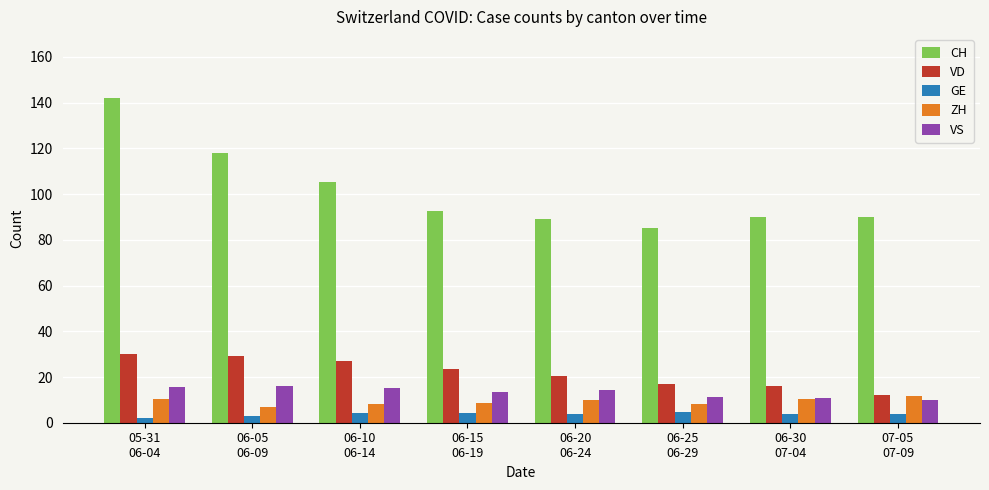

Is the value of ZH at 06-05
06-09 greater than the value of VD at 05-31
06-04?

No